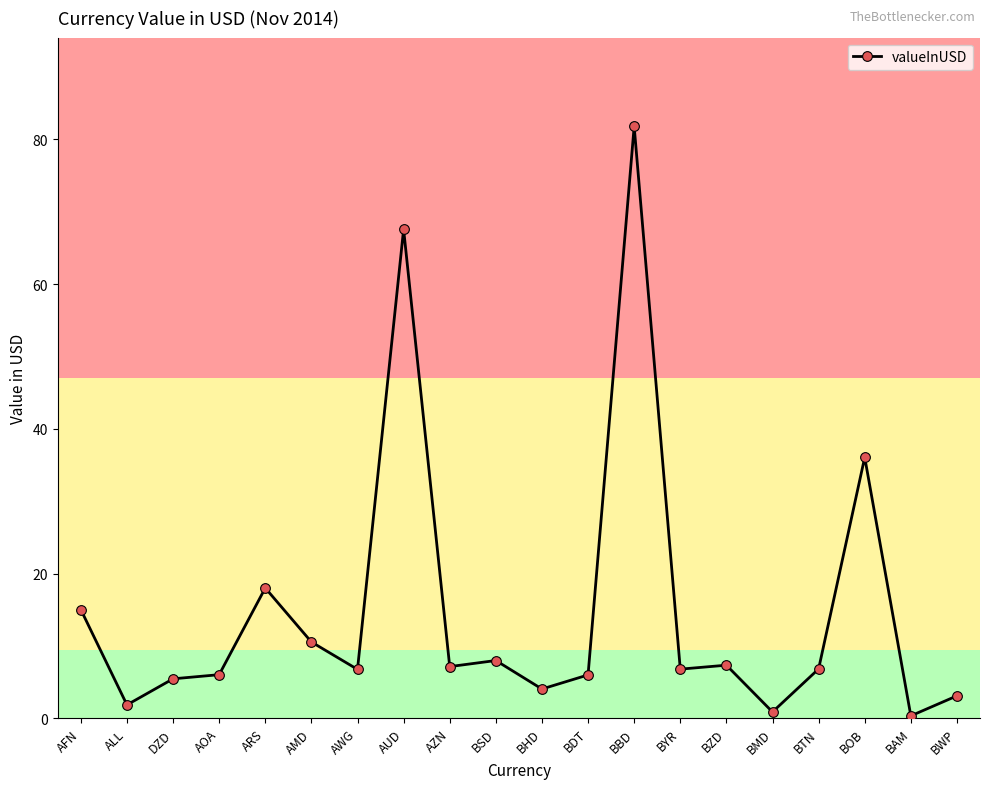

At which category does the chart reach its peak across all series?

BBD